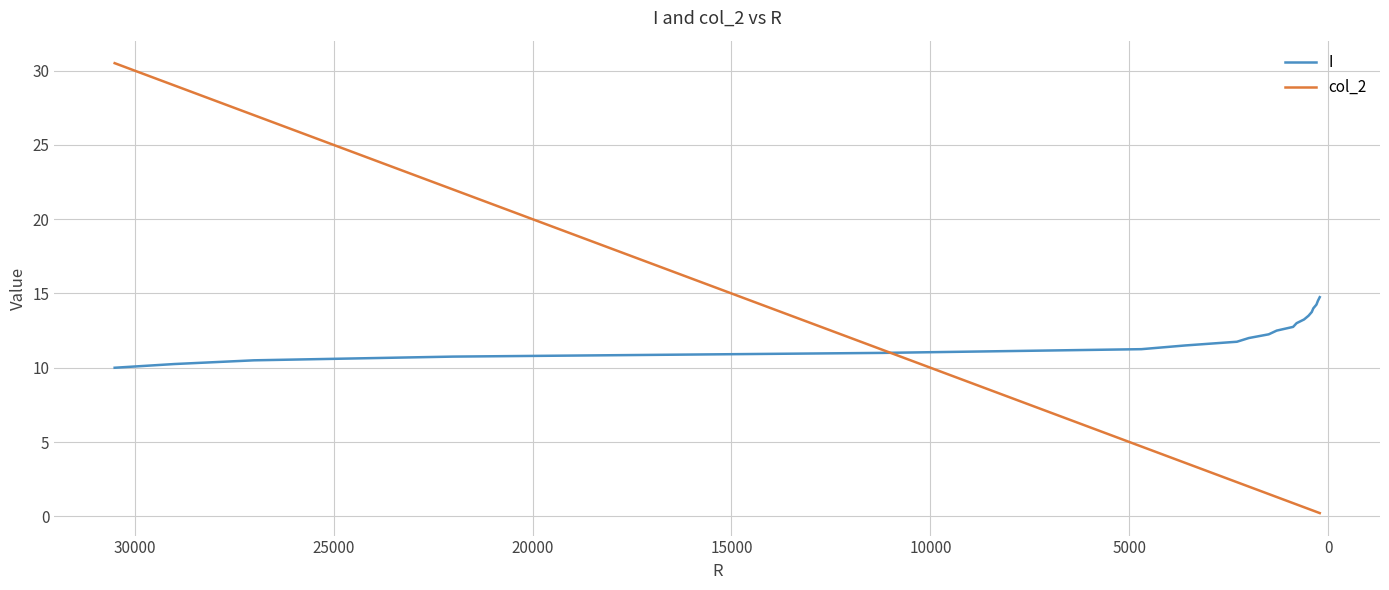

How many intersections are there between I and col_2?

1